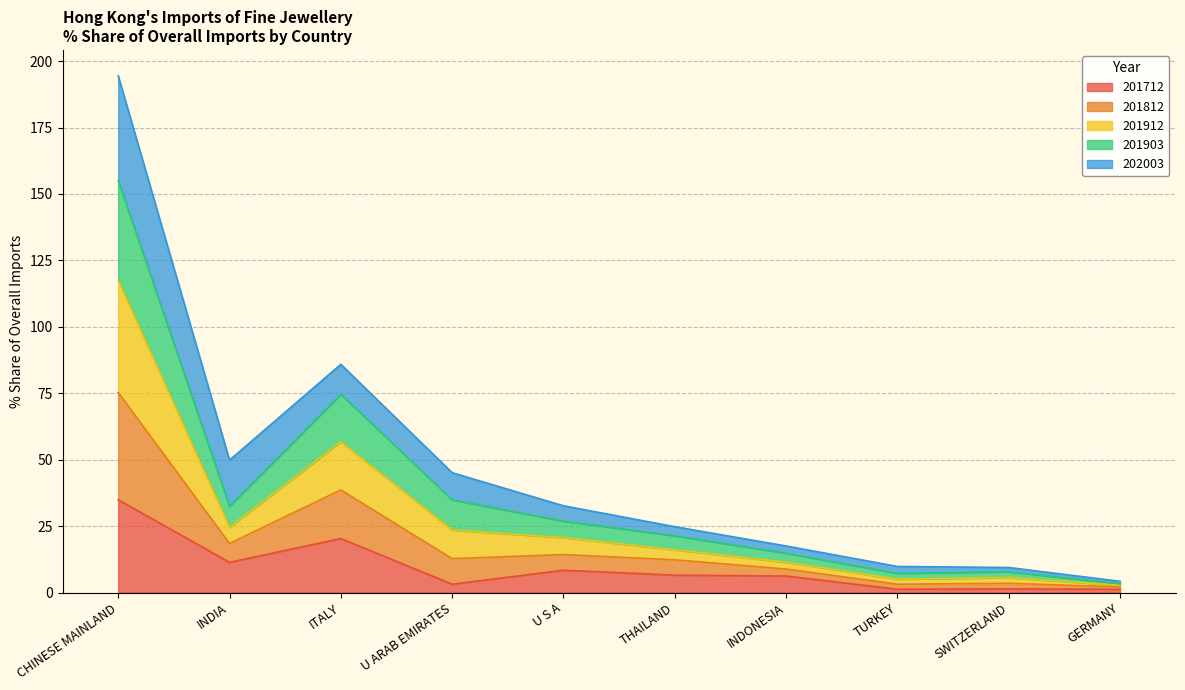

What is the smallest value displayed?

1.2